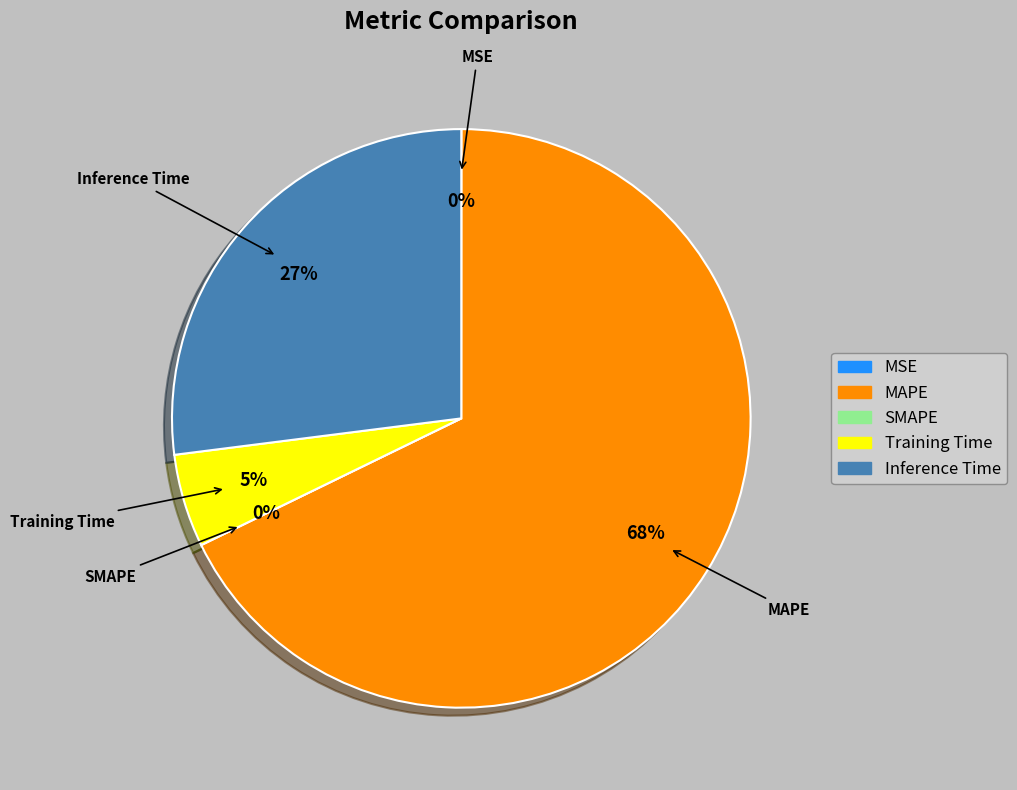

How many segments does this pie chart have?

5